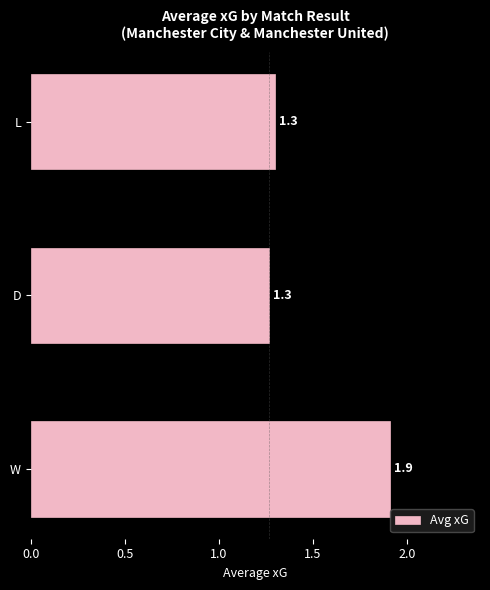

What is the smallest value displayed?

1.3